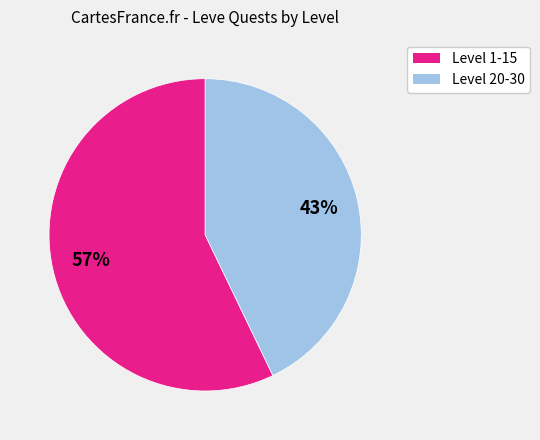

Does any single category account for the majority?

Yes